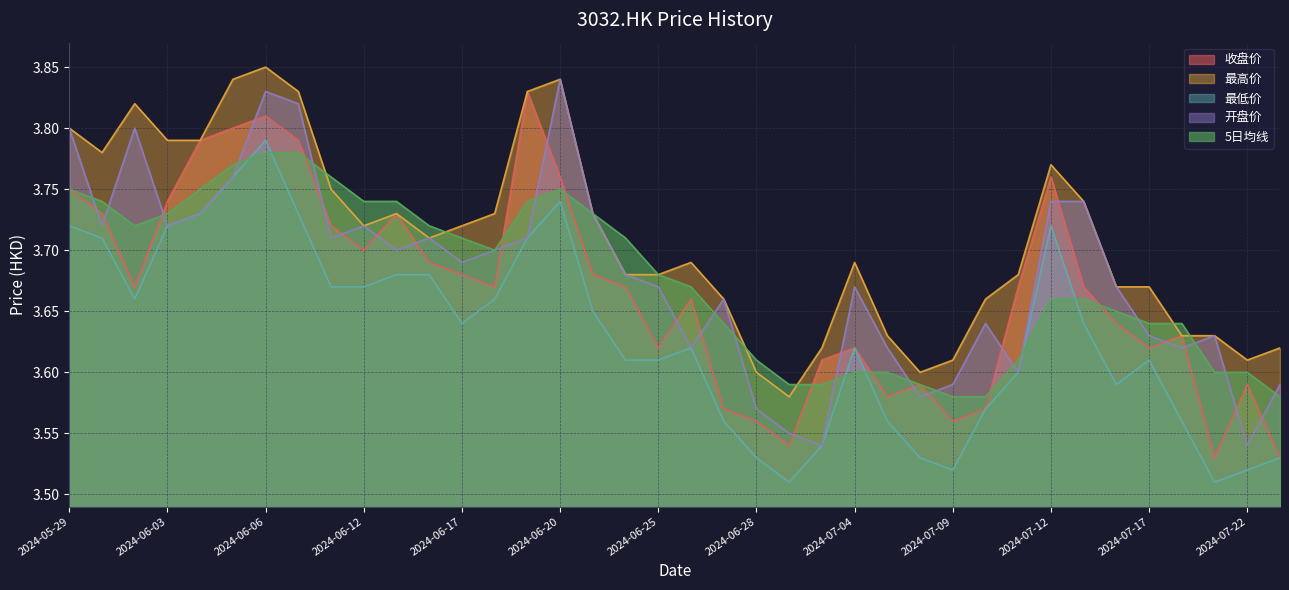

Where is 5日均线 nearest to the value 3?

2024-07-09